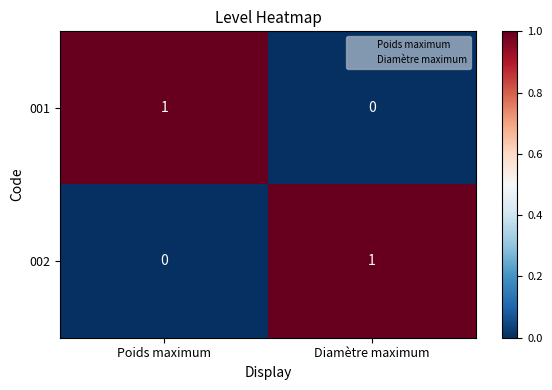

Is it true that 001 equals 0 at Diamètre maximum?

True